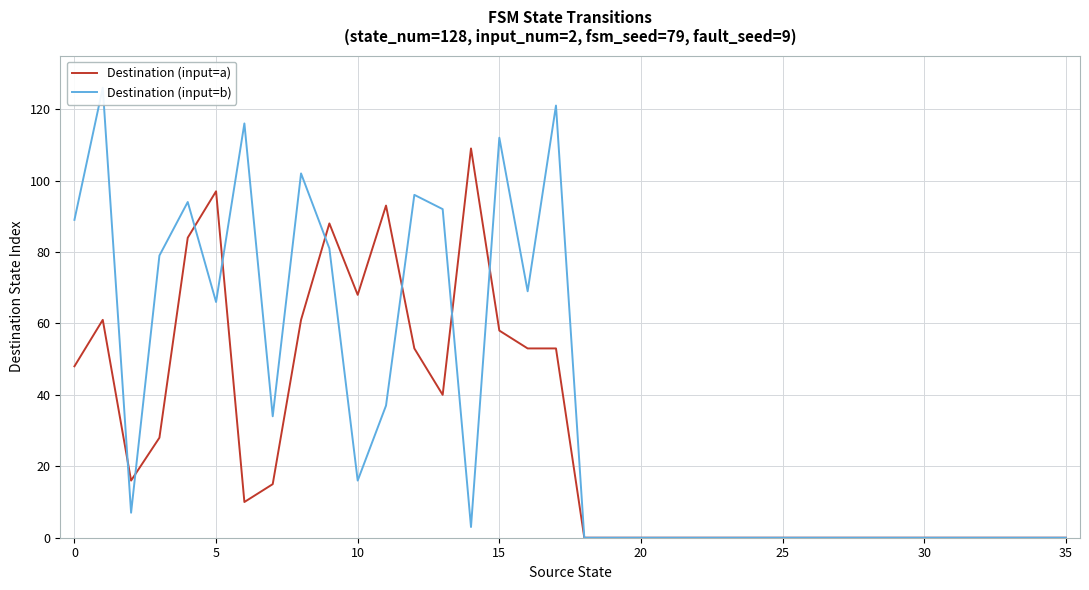

Rank the series by their maximum value, from highest to lowest.

Destination (input=b), Destination (input=a)